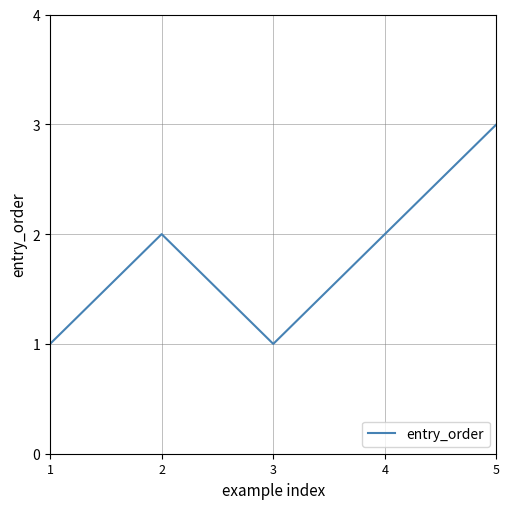

Where is the first local minimum?

3